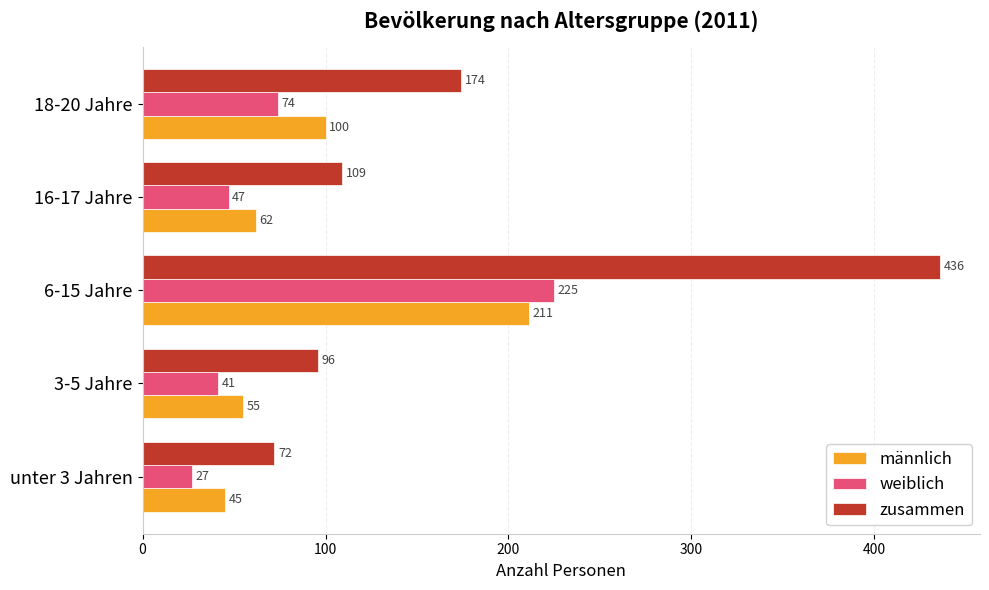

At which label is weiblich closest to 126?

18-20 Jahre